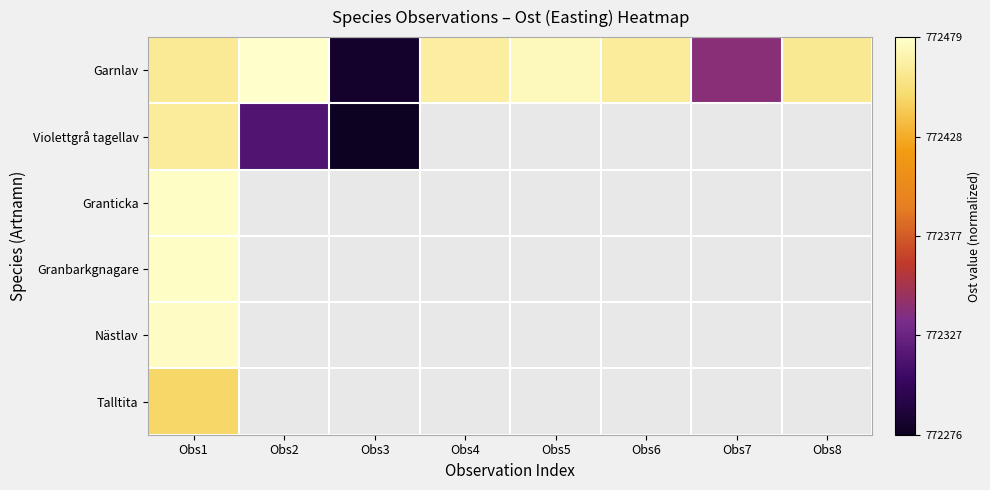

At how many categories does at least one series exceed 0?

8